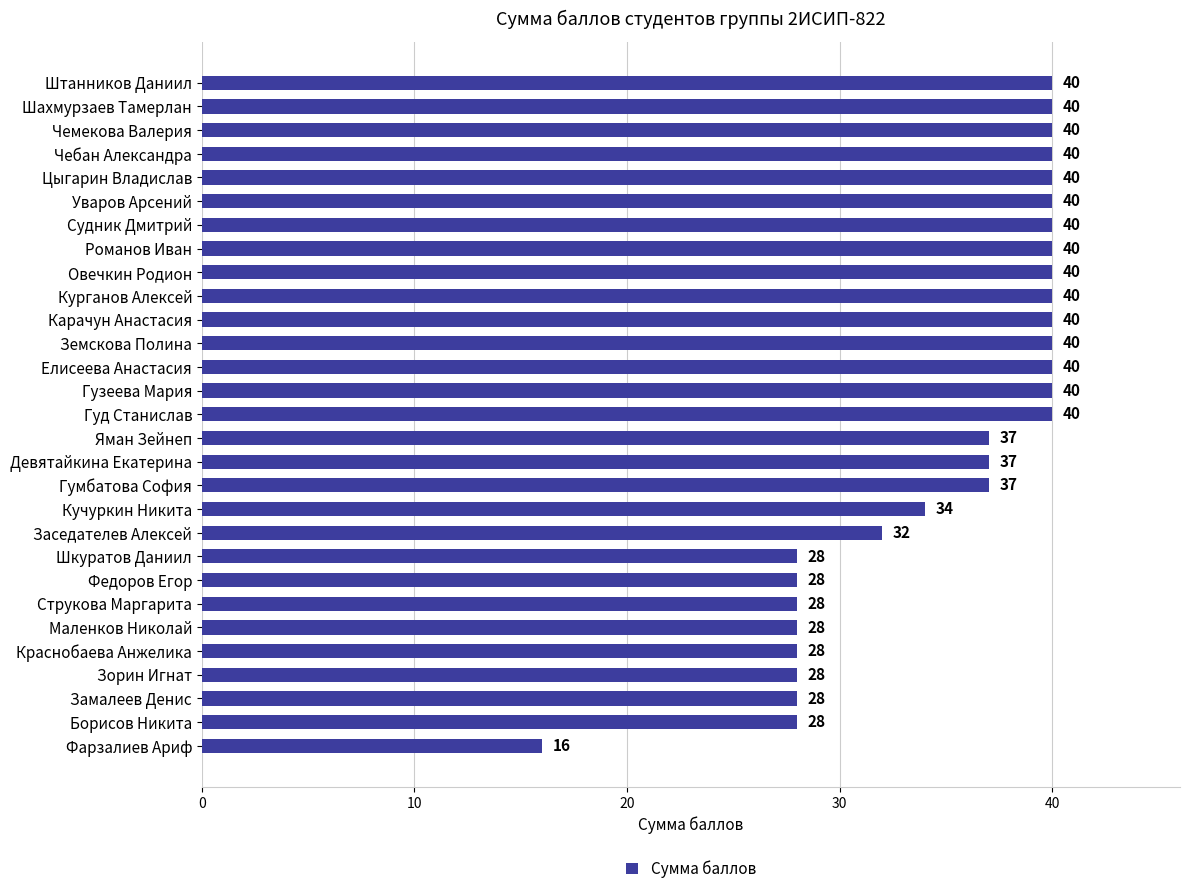

True or false: the data shows 37 at Девятайкина Екатерина.

True